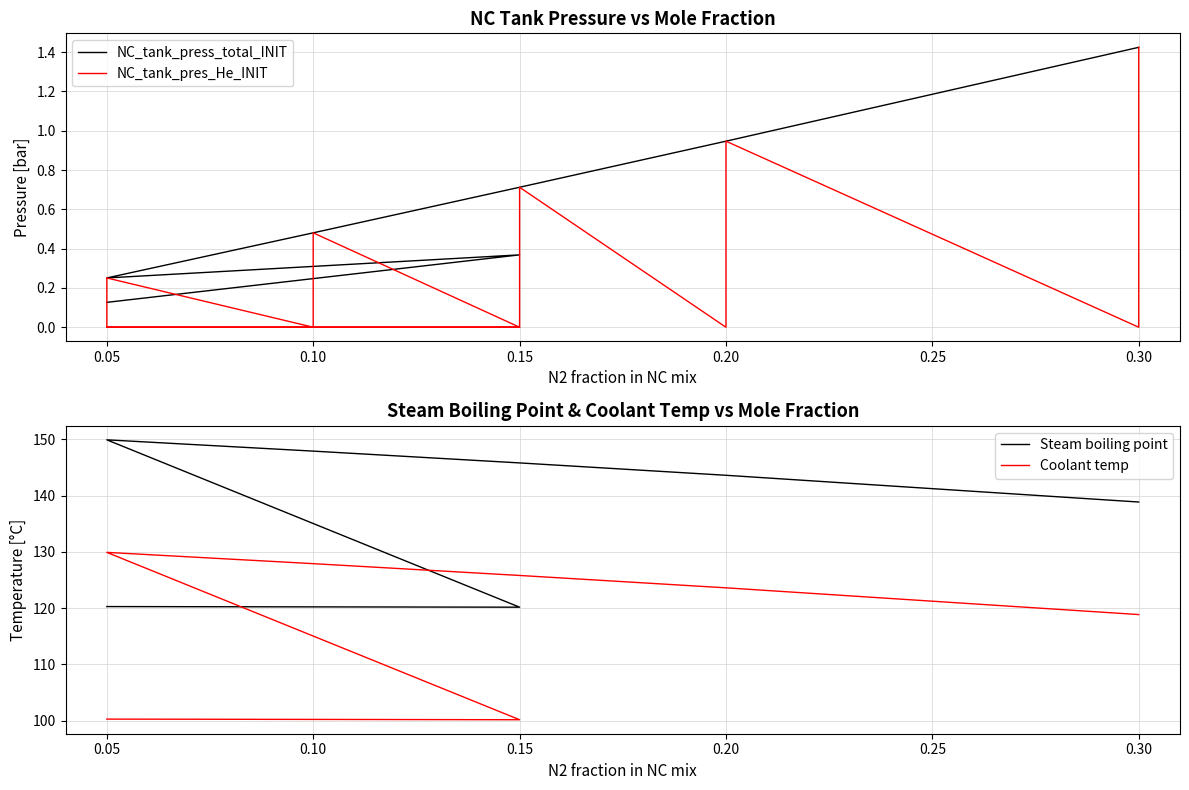

What is the highest value of the NC_tank_pres_He_INIT series?

1.4